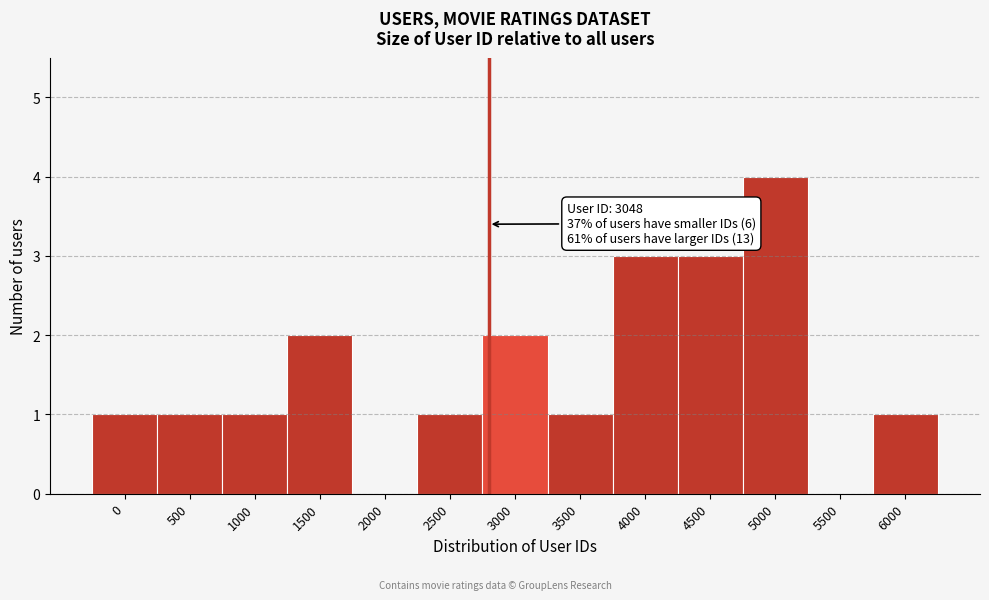

Reading left to right, transcribe all the data shown in this chart.

0=1	500=1	1000=1	1500=2	2000=0	2500=1	3000=2	3500=1	4000=3	4500=3	5000=4	5500=0	6000=1